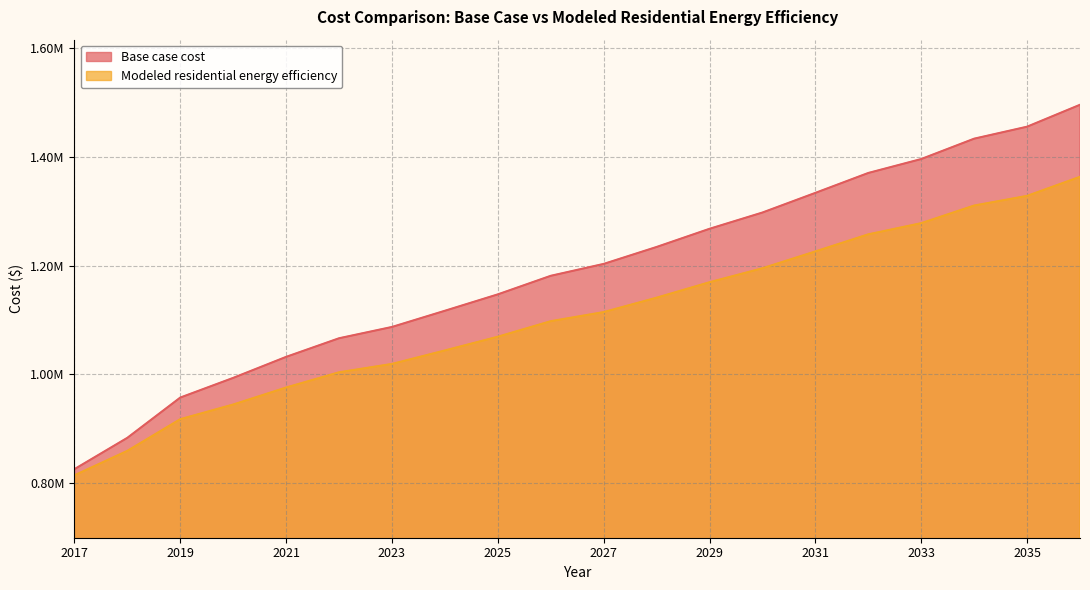

Is the value of Modeled residential energy efficiency at 2027 greater than the value of Base case cost at 2023?

Yes